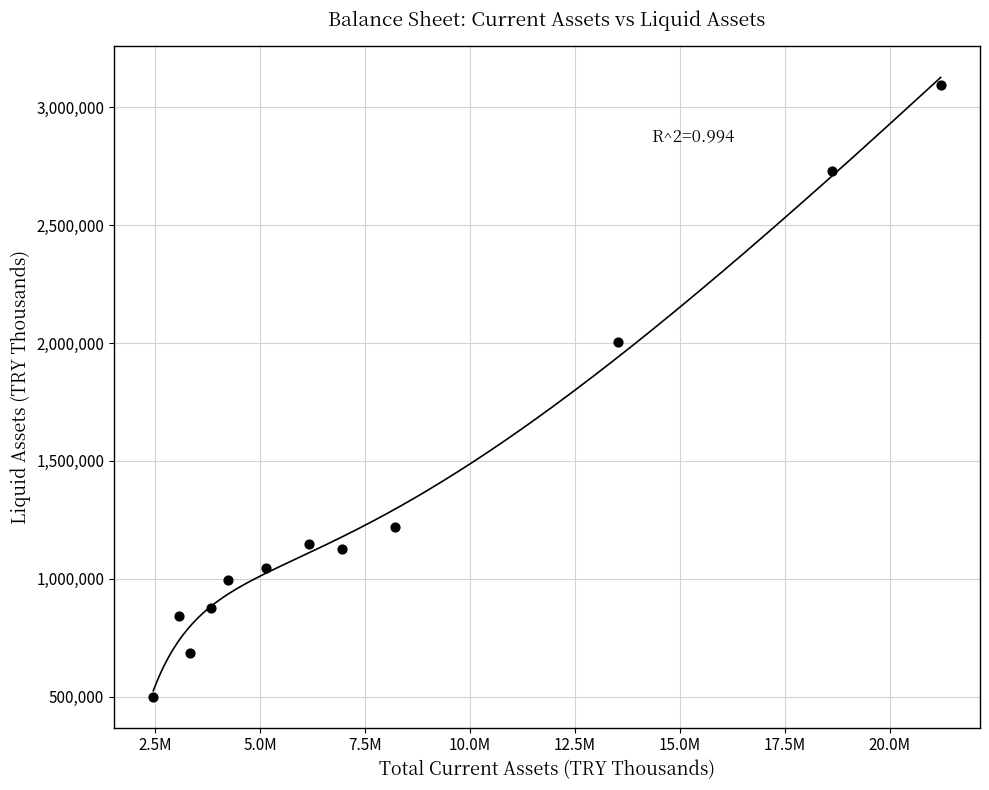

What Y value in the scatter plot is closest to 1796625?

2005329.8